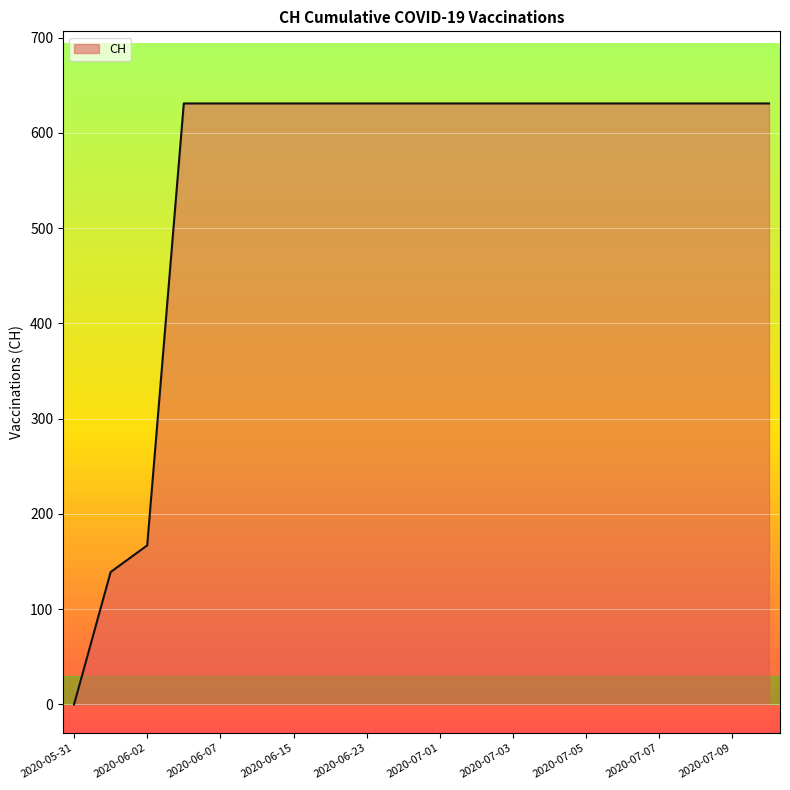

What is the greatest value displayed?

631